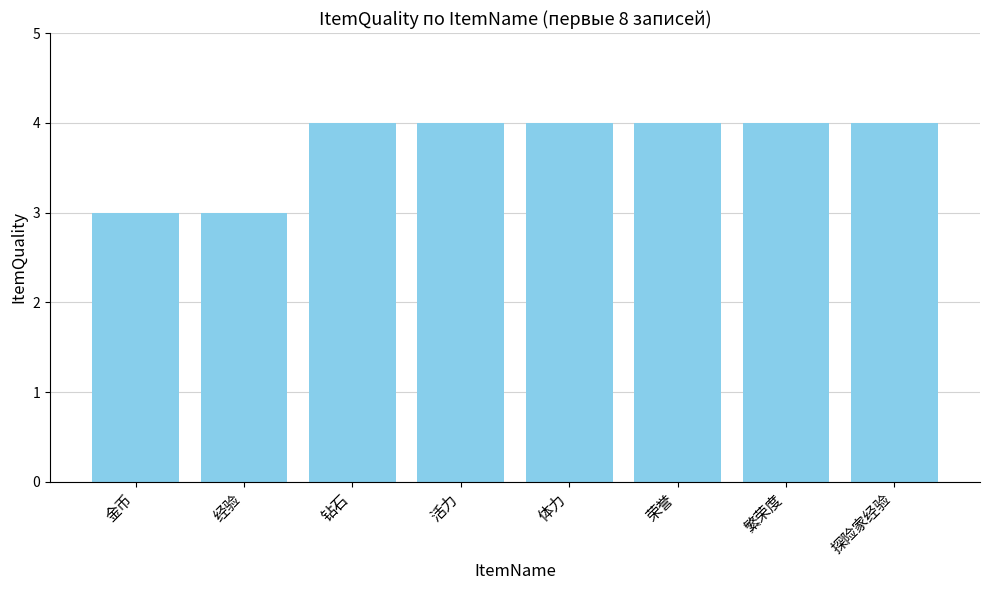

What is the smallest value displayed?

3